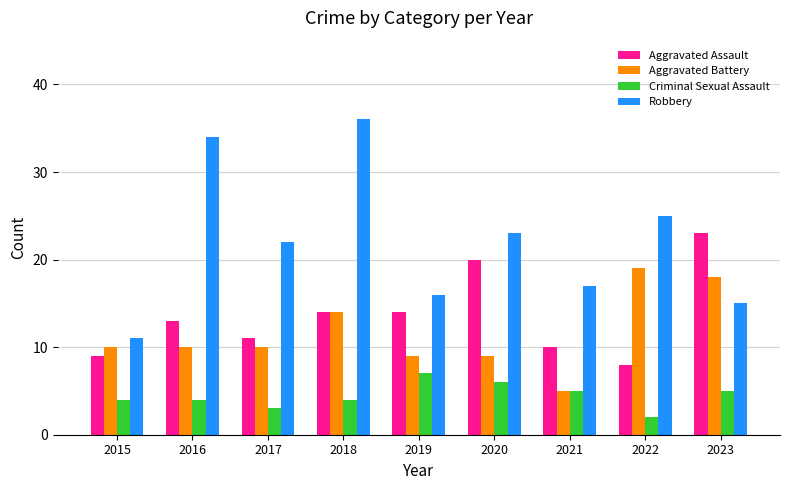

How many distinct data groups are displayed?

4